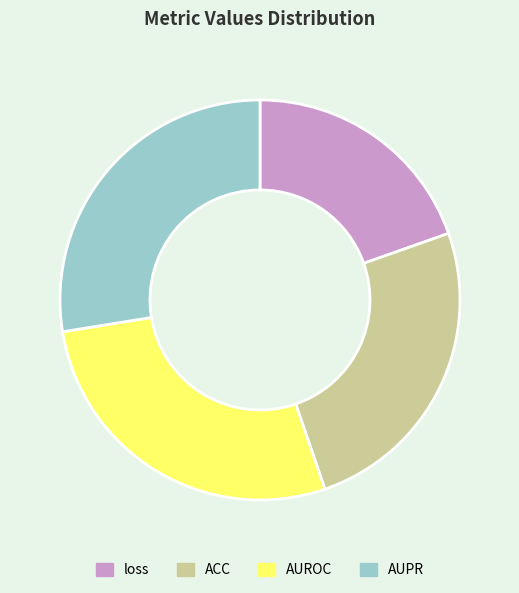

Which has a higher value, loss or AUPR?

AUPR